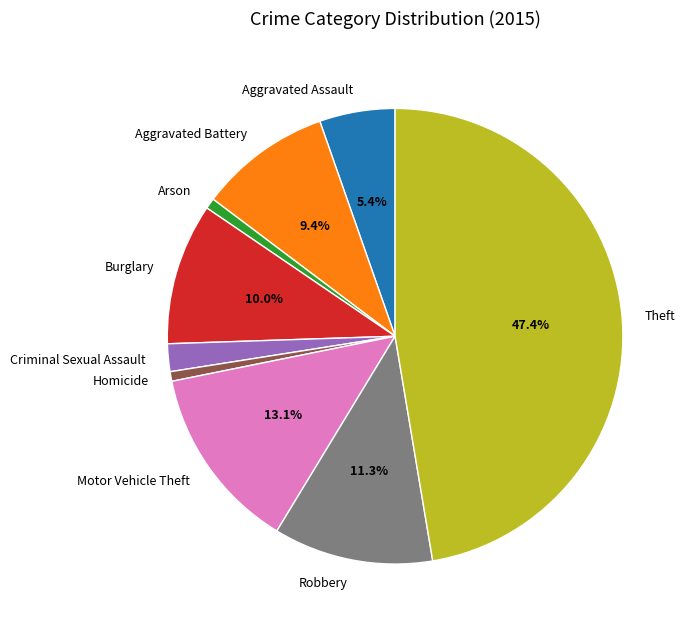

The Theft slice represents 47% of the pie. True or false?

True